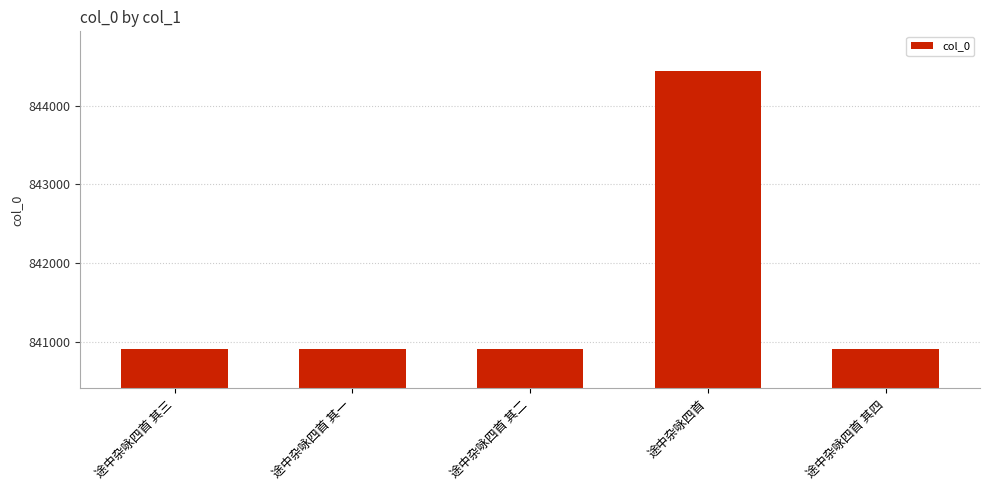

Which has a higher value, 途中杂咏四首 or 途中杂咏四首 其三?

途中杂咏四首